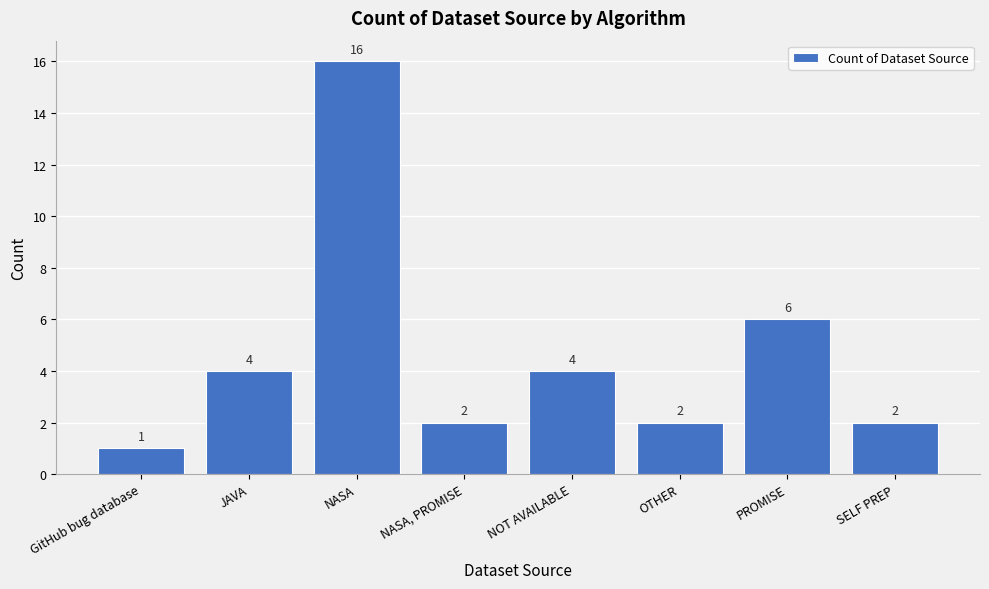

At which label is the value closest to 8?

PROMISE